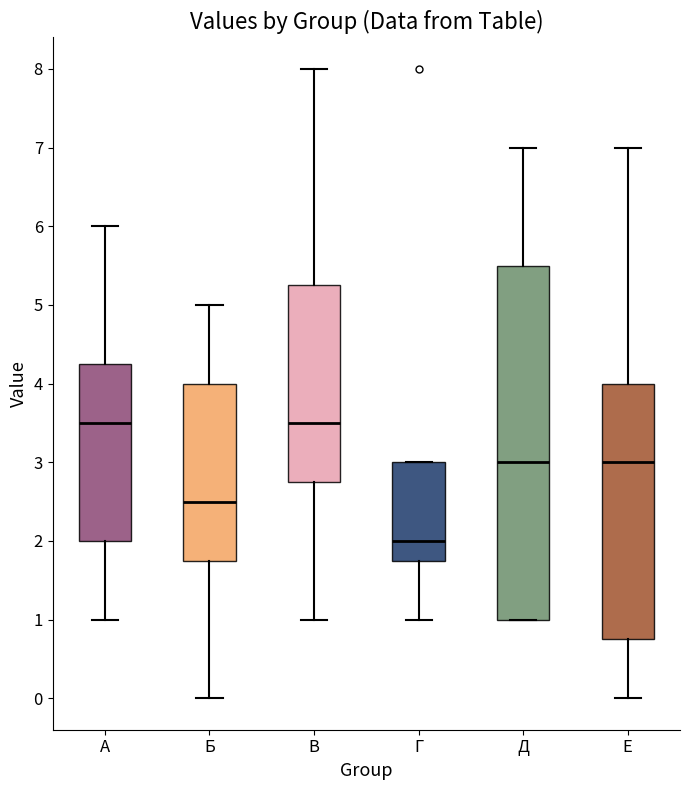

Reading left to right, transcribe this box plot: for each box, give where its median line is, the range the box spans, and where its two whiskers end, as read against the y-axis. The values are not printed on the chart, so give them approximately, as read against the axis.

А: median 3.5, box 2.0 to 4.3, whiskers 1.0 to 6.0
Б: median 2.5, box 1.8 to 4.0, whiskers 0.0 to 5.0
В: median 3.5, box 2.8 to 5.3, whiskers 1.0 to 8.0
Г: median 2.0, box 1.8 to 3.0, whiskers 1.0 to 3.0
Д: median 3.0, box 1.0 to 5.5, whiskers 1.0 to 7.0
Е: median 3.0, box 0.8 to 4.0, whiskers 0.0 to 7.0